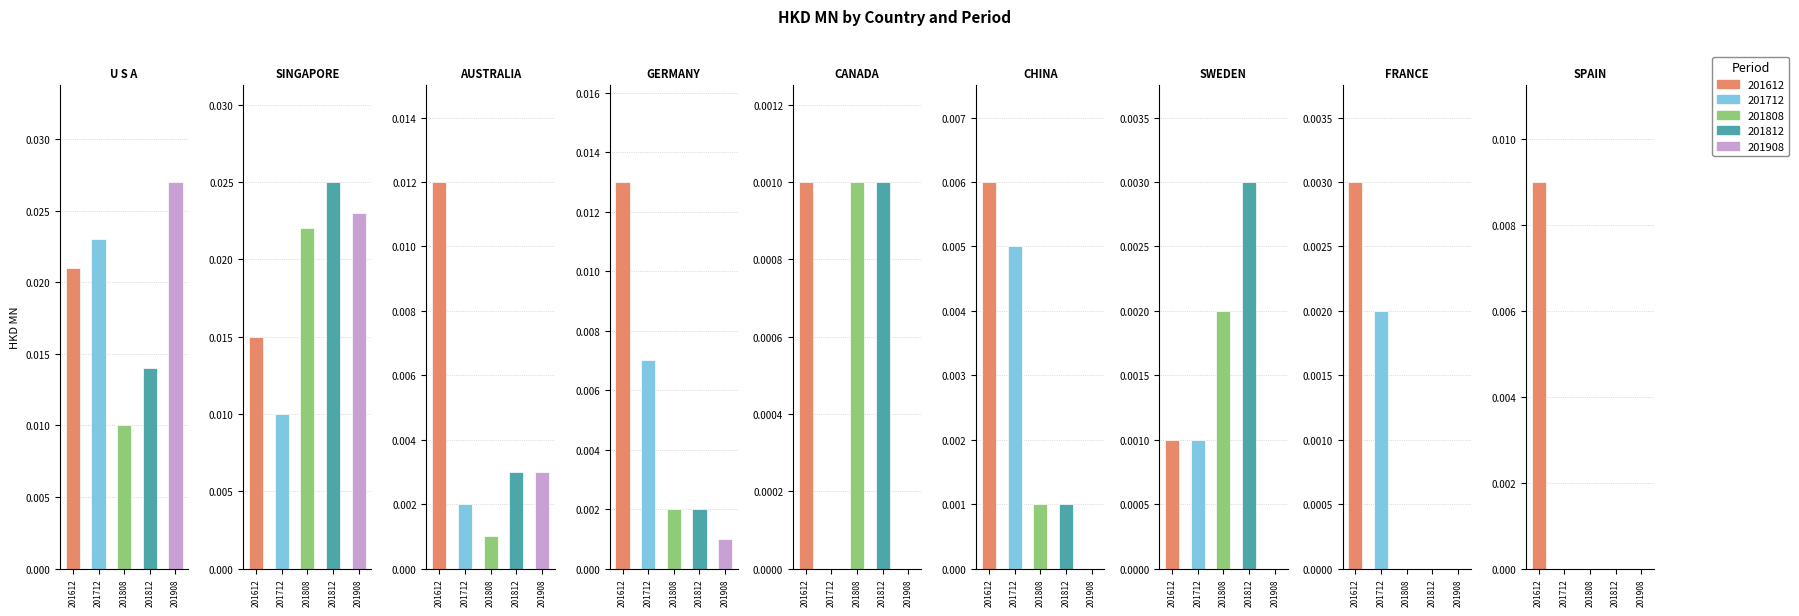

How many data points does each series have?

9